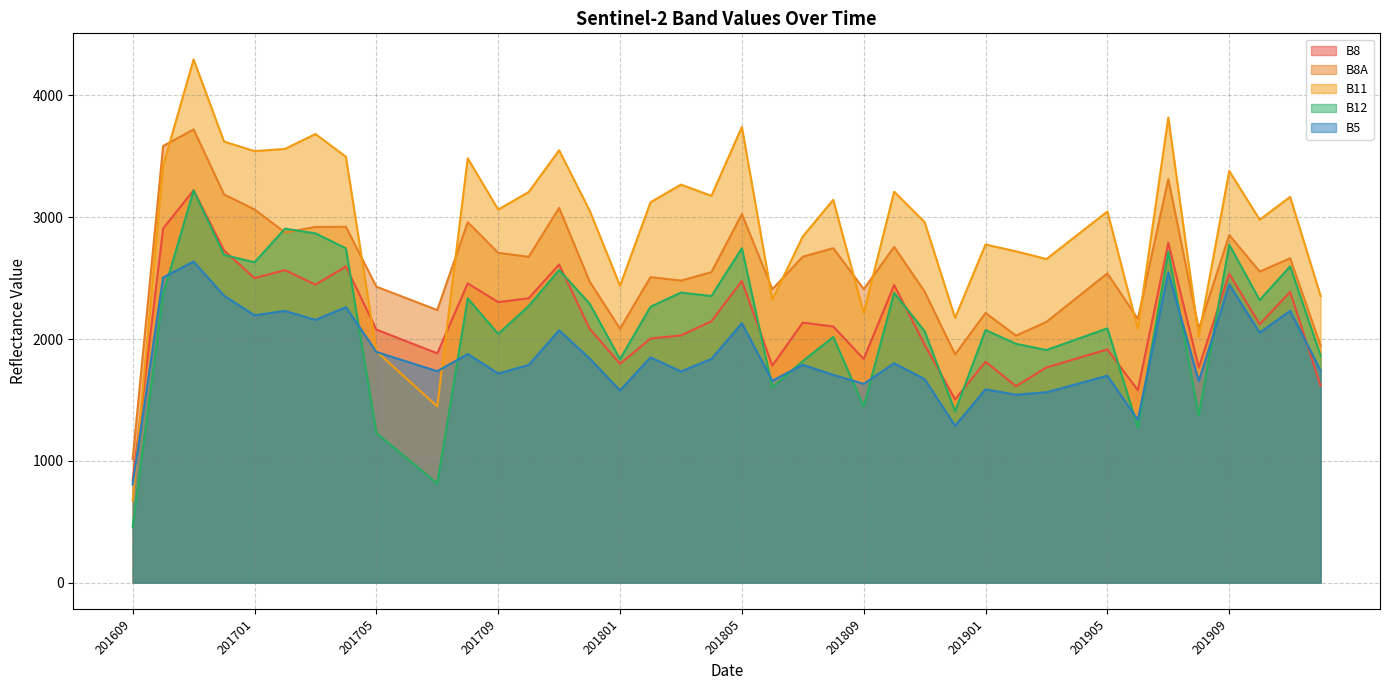

Reading left to right, extract all data points from this chart.

B8: 201609=838	201610=2907	201611=3222	201612=2727	201701=2500	201702=2566	201703=2446	201704=2596	201705=2078	201706=1980	201707=1883	201708=2457	201709=2303	201710=2335	201711=2612	201712=2085	201801=1797	201802=2004	201803=2030	201804=2146	201805=2477	201806=1782	201807=2135	201808=2103	201809=1836	201810=2444	201811=1953	201812=1505	201901=1814	201902=1613	201903=1767	201904=1841	201905=1915	201906=1580	201907=2791	201908=1766	201909=2536	201910=2122	201911=2387	201912=1616
B8A: 201609=1014	201610=3585	201611=3721	201612=3187	201701=3064	201702=2875	201703=2920	201704=2922	201705=2430	201706=2334	201707=2238	201708=2959	201709=2708	201710=2675	201711=3076	201712=2473	201801=2085	201802=2508	201803=2480	201804=2549	201805=3026	201806=2409	201807=2676	201808=2746	201809=2410	201810=2756	201811=2389	201812=1874	201901=2214	201902=2028	201903=2141	201904=2340	201905=2539	201906=2165	201907=3313	201908=2081	201909=2854	201910=2554	201911=2663	201912=1945
B11: 201609=673	201610=3425	201611=4295	201612=3621	201701=3543	201702=3561	201703=3683	201704=3497	201705=1900	201706=1673	201707=1447	201708=3484	201709=3063	201710=3207	201711=3550	201712=3056	201801=2437	201802=3123	201803=3268	201804=3176	201805=3741	201806=2323	201807=2842	201808=3143	201809=2214	201810=3210	201811=2960	201812=2174	201901=2776	201902=2720	201903=2657	201904=2852	201905=3047	201906=2084	201907=3819	201908=2021	201909=3380	201910=2980	201911=3167	201912=2354
B12: 201609=460	201610=2369	201611=3220	201612=2691	201701=2630	201702=2906	201703=2868	201704=2744	201705=1229	201706=1022	201707=815	201708=2333	201709=2042	201710=2271	201711=2567	201712=2291	201801=1835	201802=2265	201803=2382	201804=2353	201805=2746	201806=1603	201807=1819	201808=2017	201809=1447	201810=2379	201811=2064	201812=1406	201901=2074	201902=1961	201903=1910	201904=1999	201905=2088	201906=1272	201907=2718	201908=1373	201909=2774	201910=2320	201911=2597	201912=1864
B5: 201609=806	201610=2506	201611=2636	201612=2356	201701=2195	201702=2231	201703=2157	201704=2262	201705=1894	201706=1815	201707=1736	201708=1877	201709=1717	201710=1787	201711=2072	201712=1841	201801=1578	201802=1850	201803=1734	201804=1837	201805=2130	201806=1658	201807=1789	201808=1706	201809=1632	201810=1801	201811=1671	201812=1288	201901=1587	201902=1543	201903=1563	201904=1631	201905=1699	201906=1337	201907=2548	201908=1655	201909=2448	201910=2052	201911=2232	201912=1741